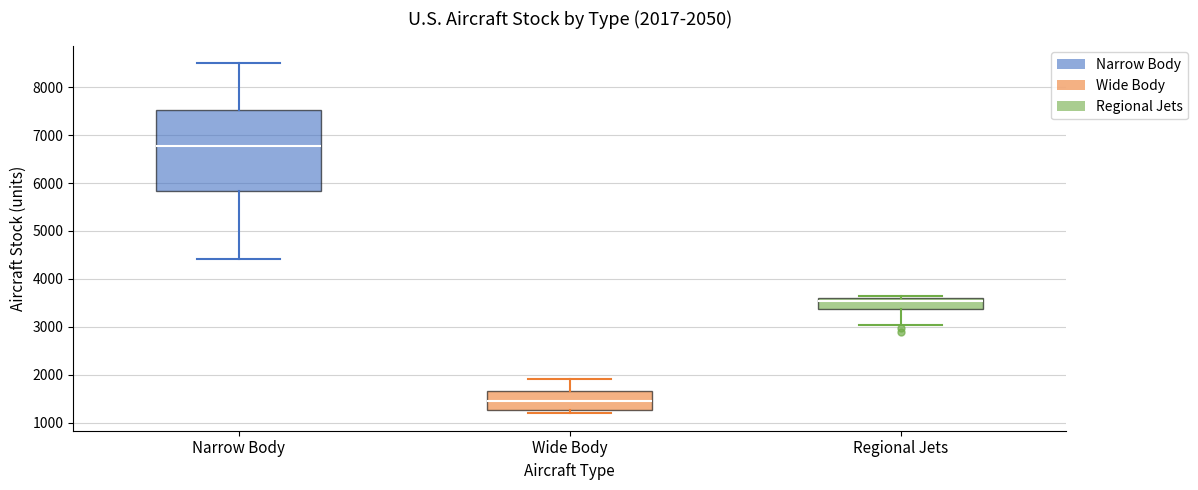

Which box's median line is the lowest?

Wide Body